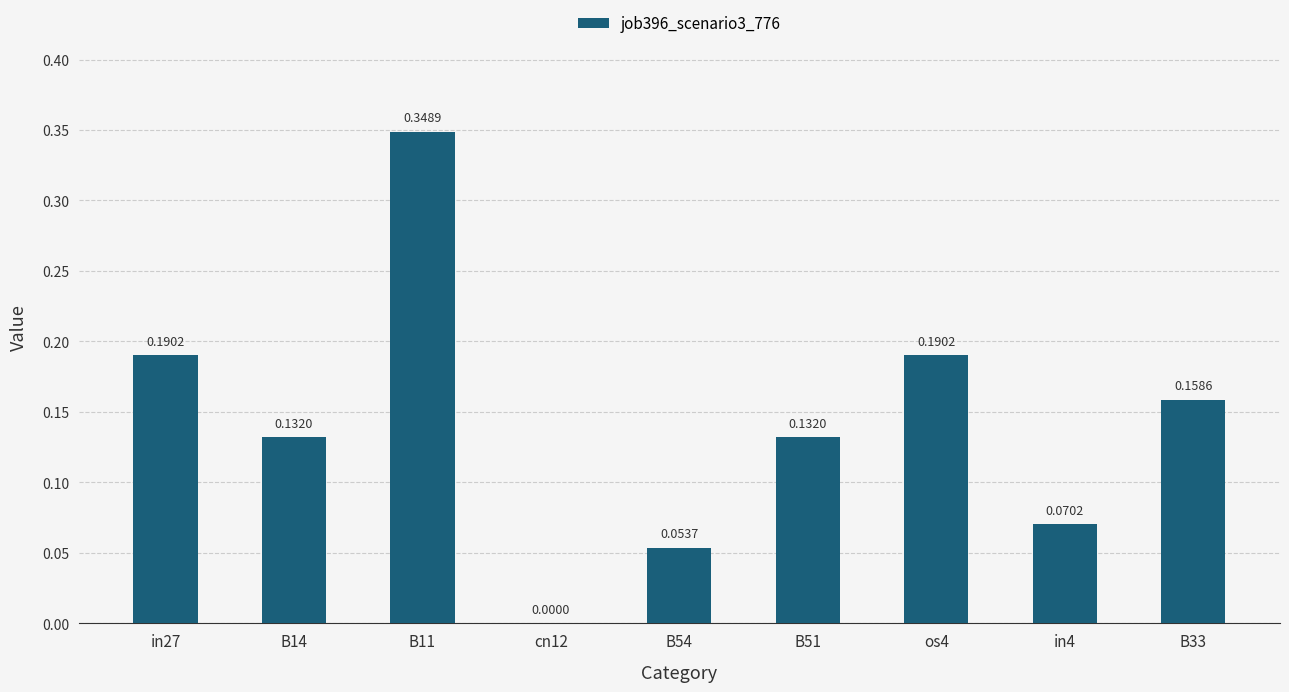

Between B11 and B33, which is larger?

B11